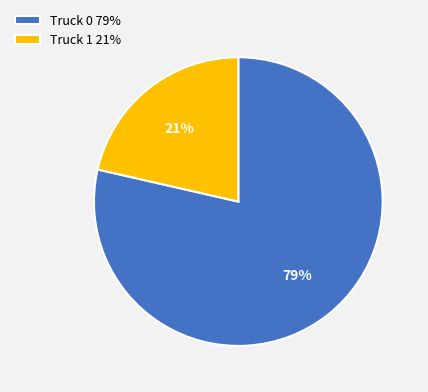

Which category has the smallest portion of the pie?

Truck 1